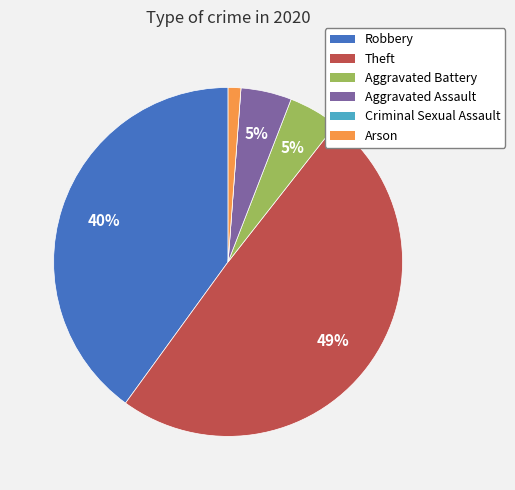

Between Arson and Theft, which is larger?

Theft